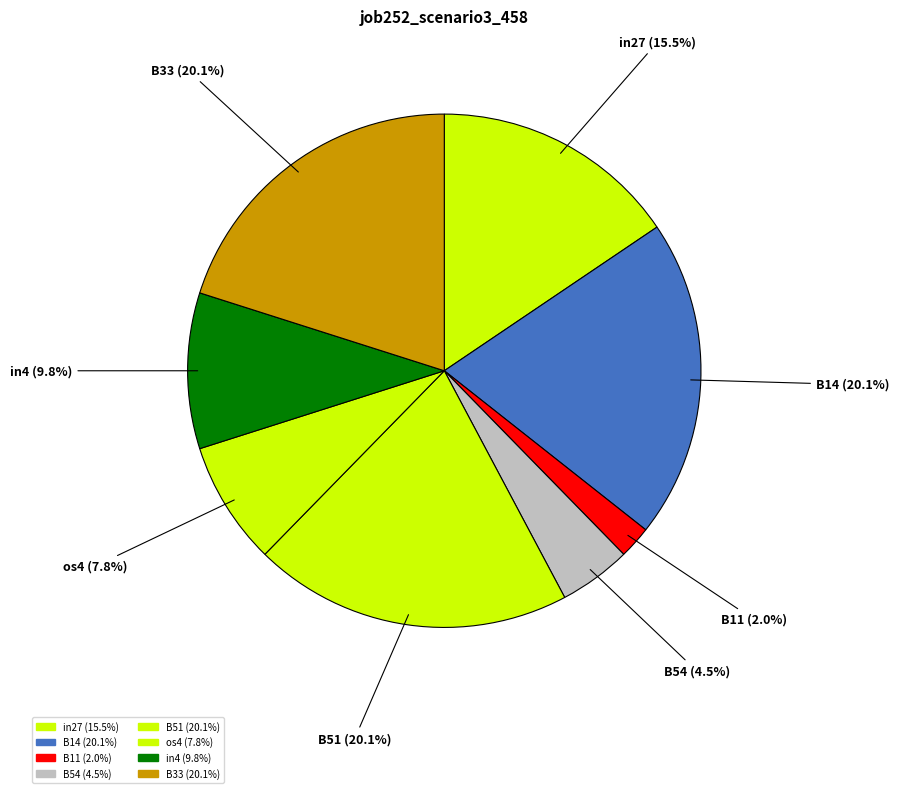

What percentage is NOT represented by B54?

95.5%